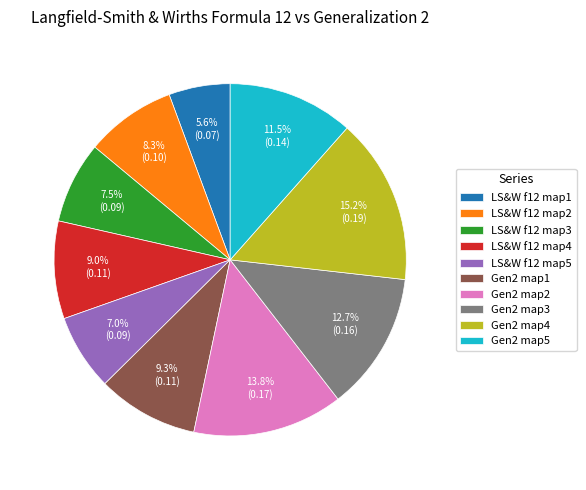

What percentage is NOT represented by Gen2 map1?

90.7%